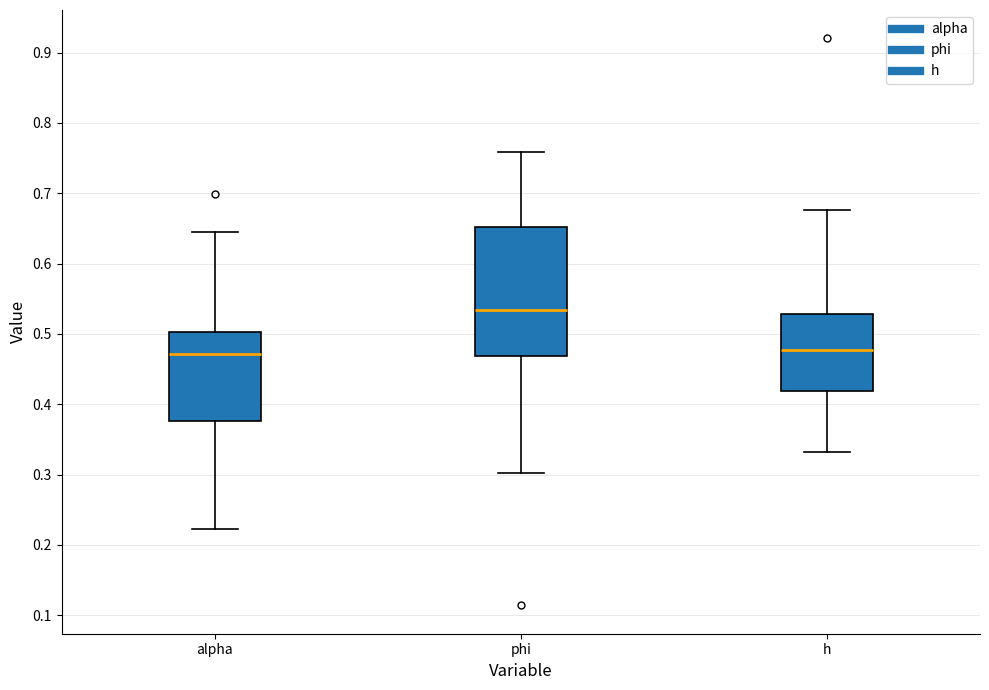

Comparing the boxes themselves (not the whiskers), which one is the tallest?

phi